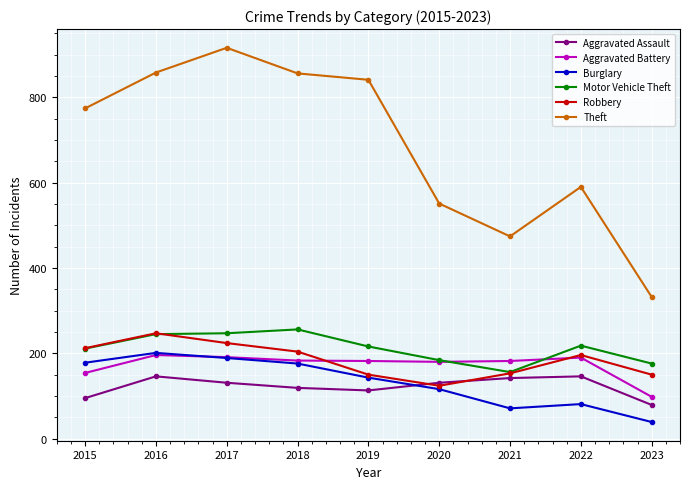

How many categories are shown in the chart?

9